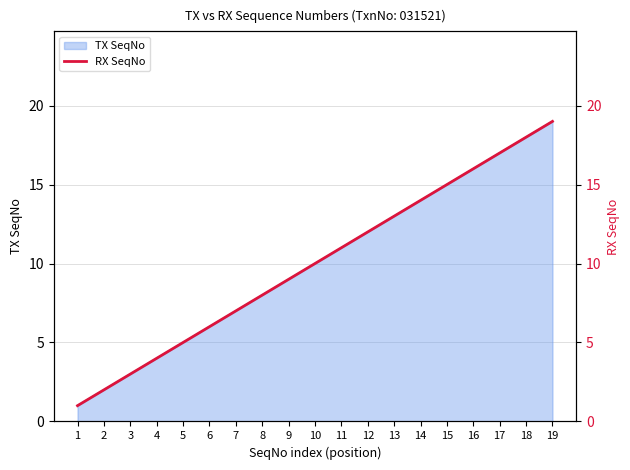

Count the number of values greater than 10.

9